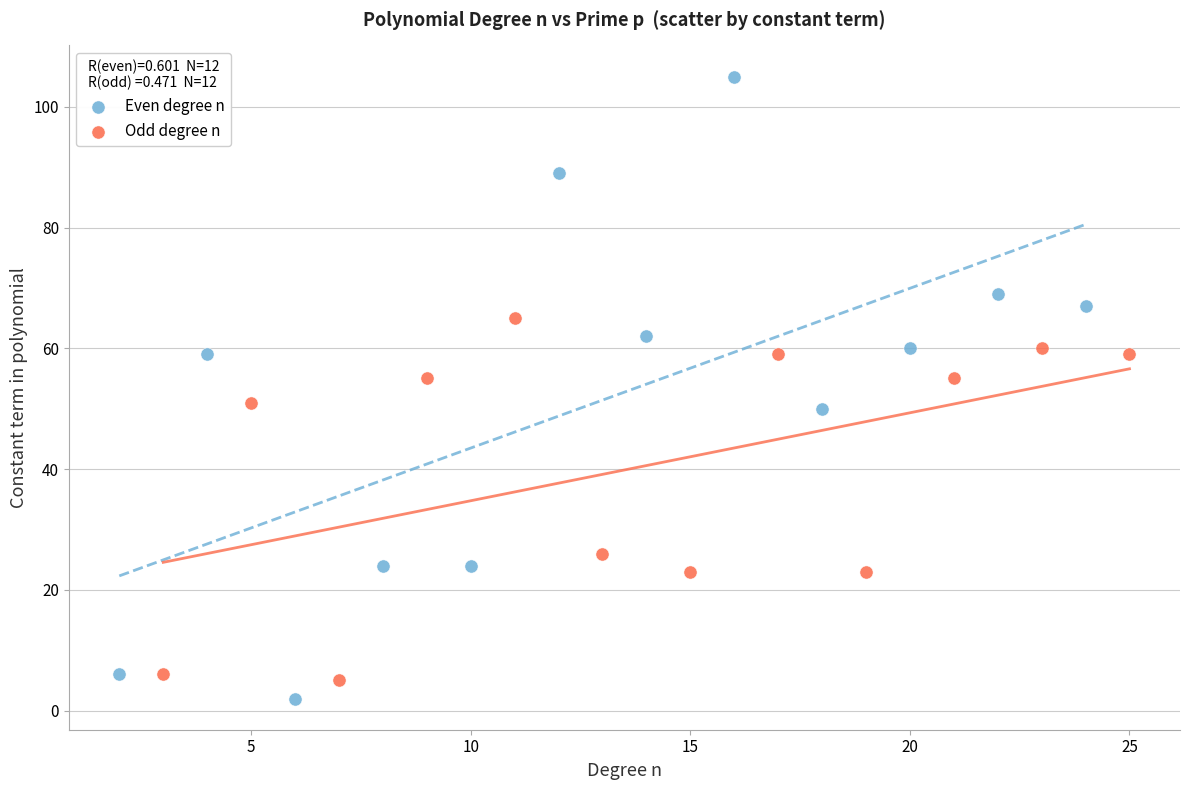

Which series reaches the maximum Y coordinate?

Even degree n